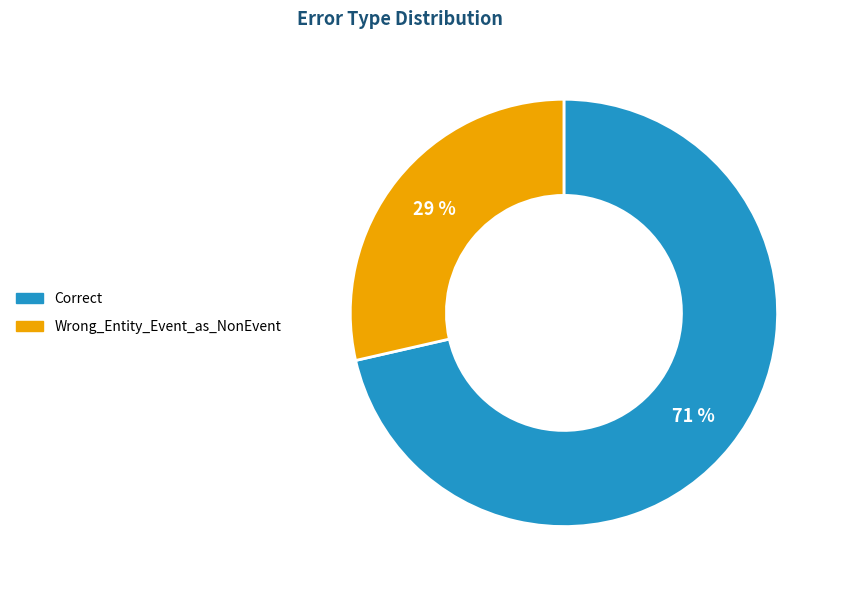

What is the smallest slice in the pie chart?

Wrong_Entity_Event_as_NonEvent